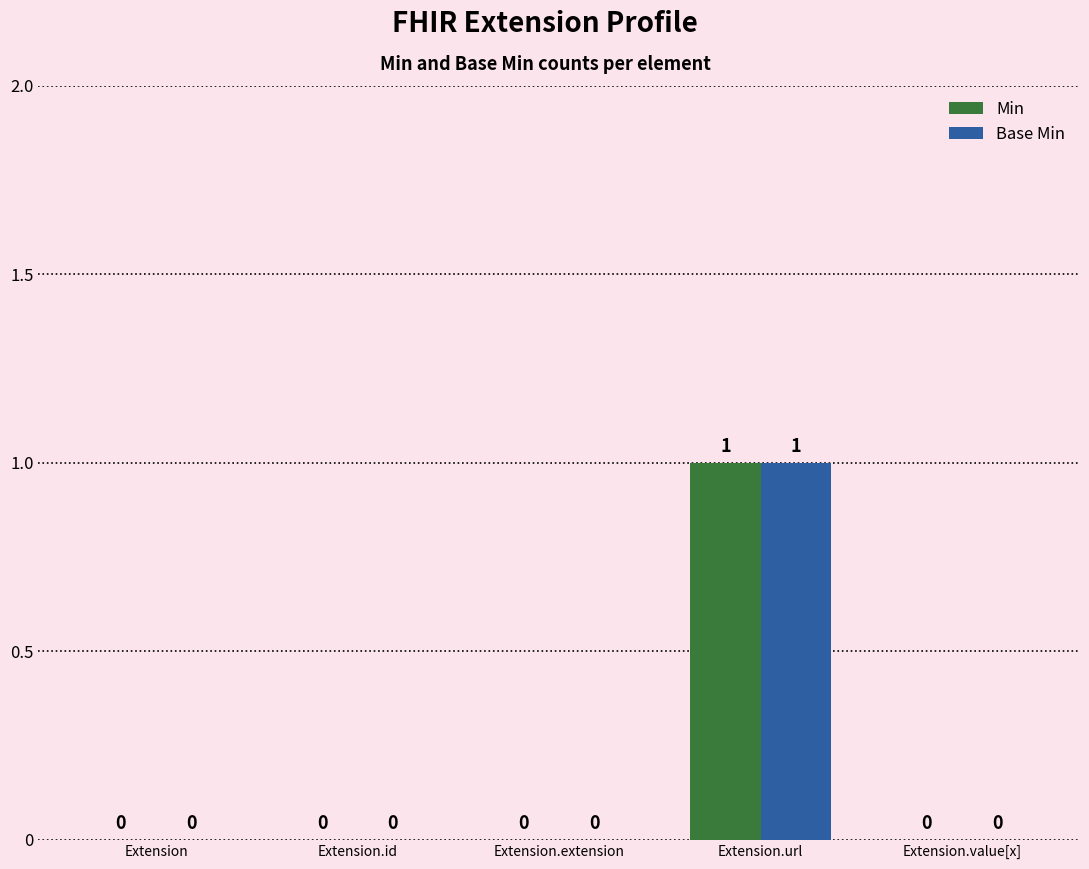

Count the Min values in the range 0 to 1.

5